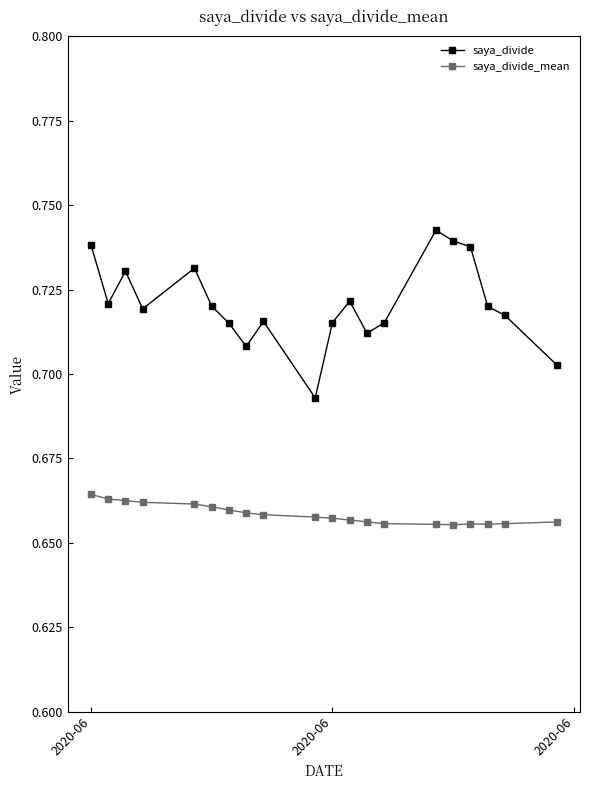

Rank the series by their average value, from lowest to highest.

saya_divide_mean, saya_divide